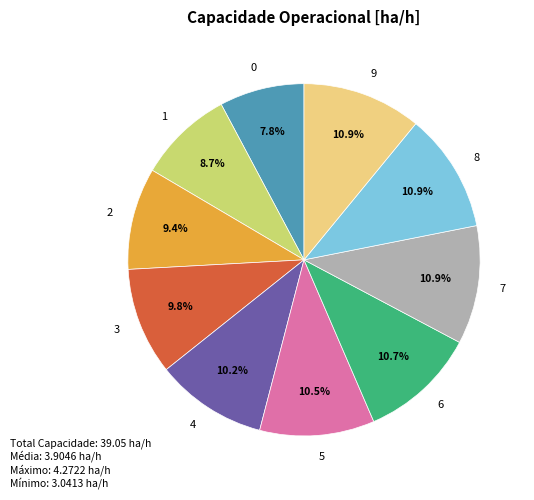

What is the ratio of the value at 9 to the value at 6?

1.0